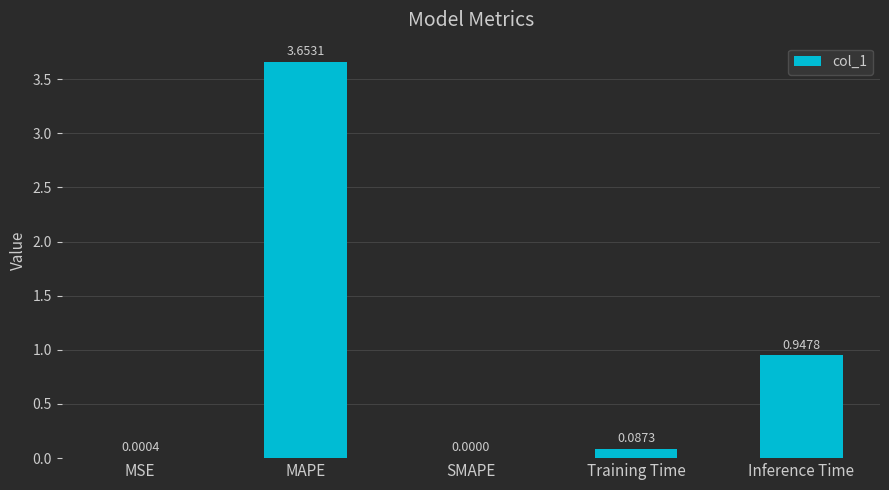

At which label is the value closest to 1?

Inference Time